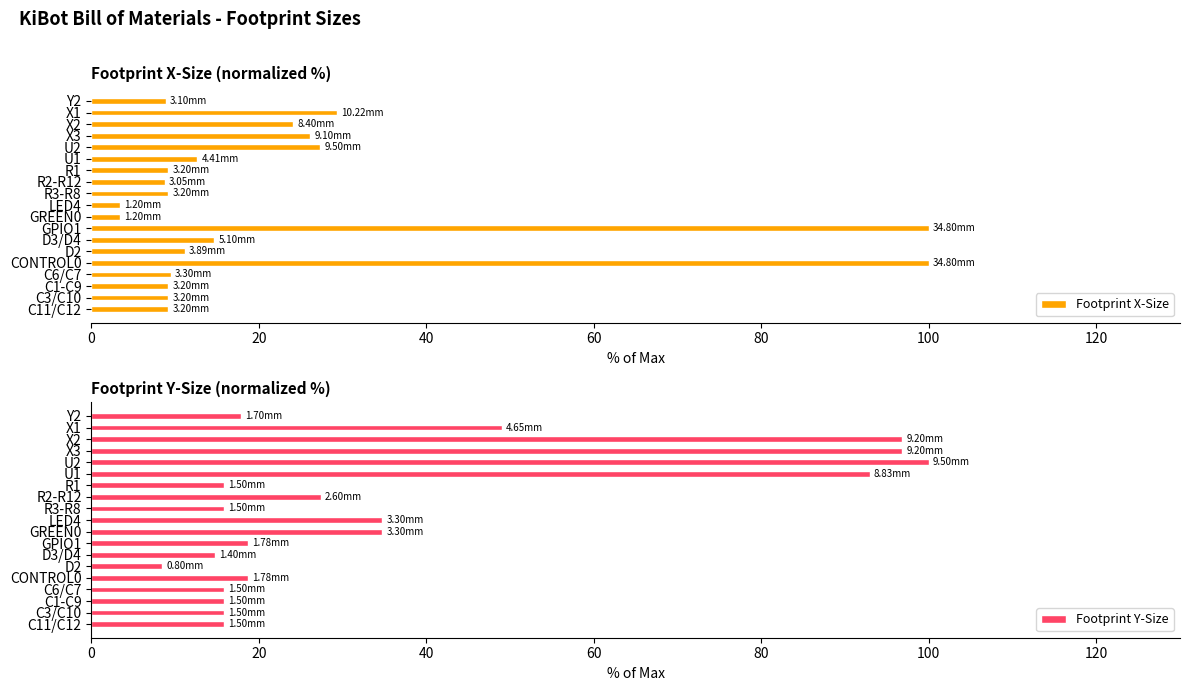

At which label is Footprint X-Size closest to 51?

X1